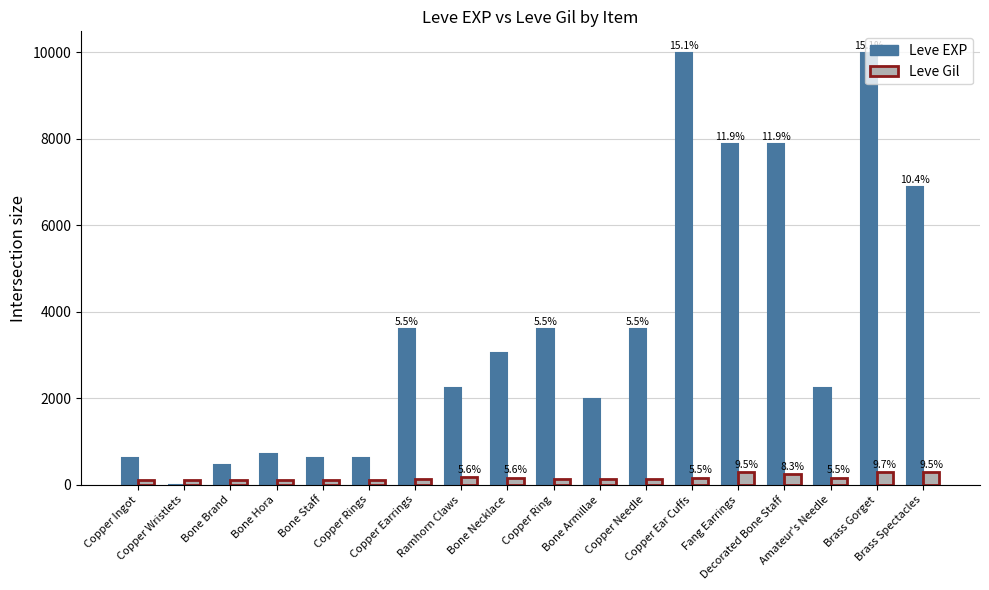

What is the approximate value of Leve Gil at Copper Rings?

112